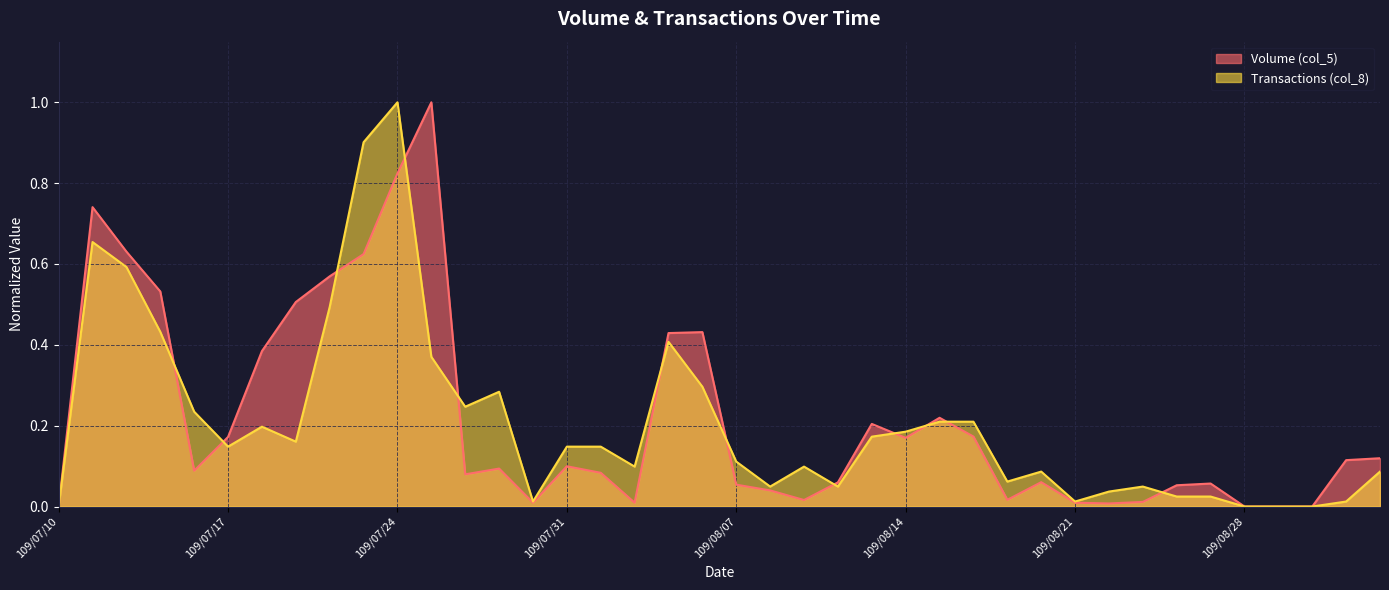

How many data points does each series have?

40